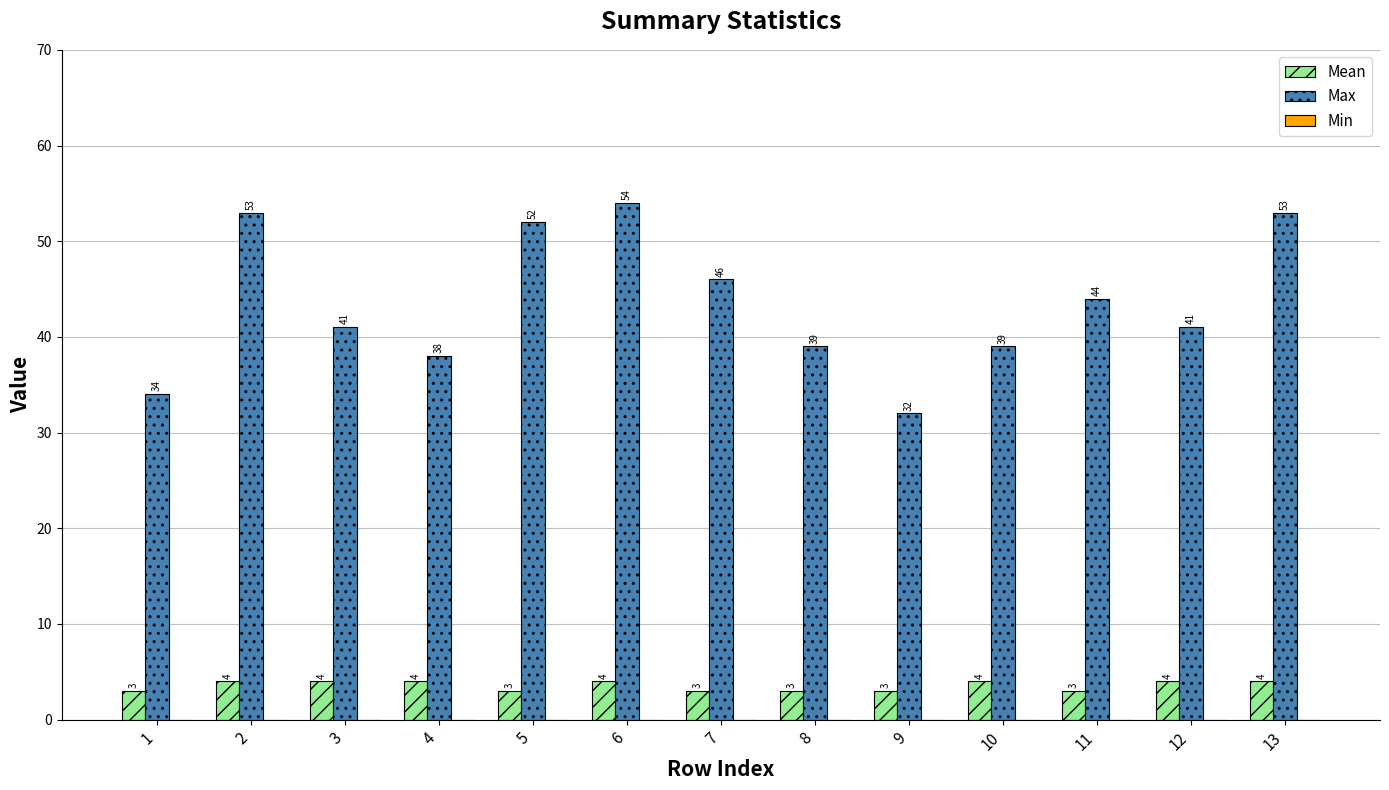

What is the spread (max minus min) of values at 2?

49